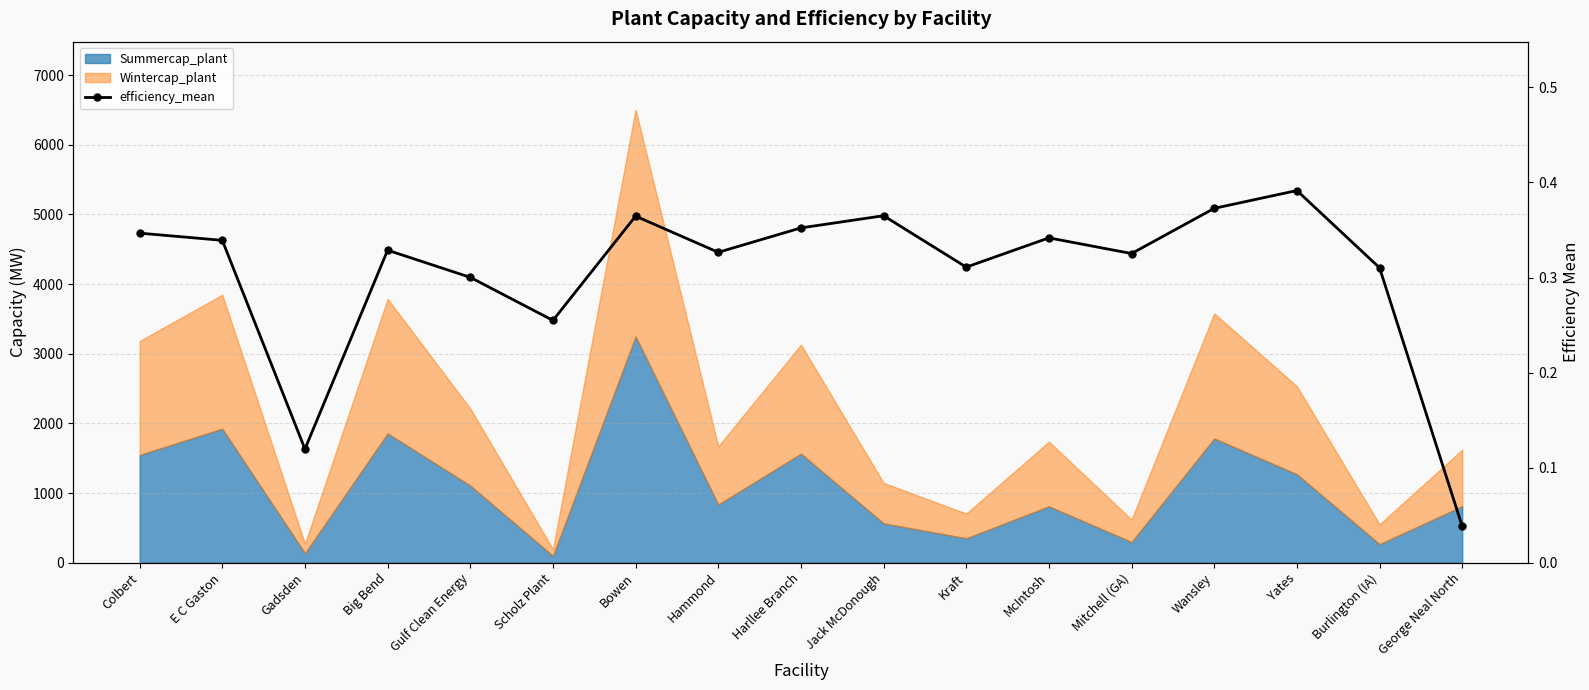

Rank the categories by value from lowest to highest.

George Neal North, Gadsden, Scholz Plant, Gulf Clean Energy, Burlington (IA), Kraft, Mitchell (GA), Hammond, Big Bend, E C Gaston, McIntosh, Colbert, Harllee Branch, Bowen, Jack McDonough, Wansley, Yates